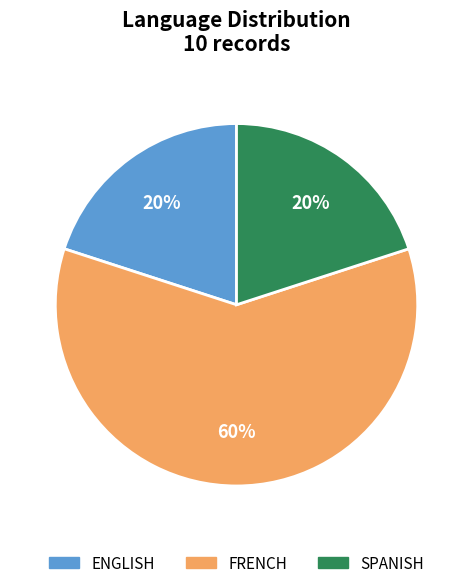

Which category accounts for the majority?

FRENCH